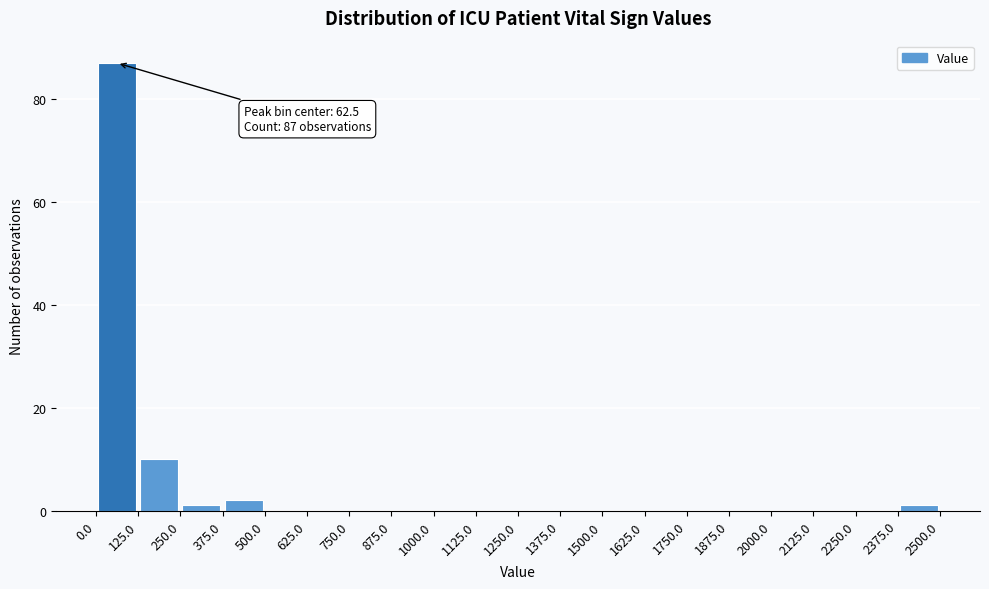

Which range on the x-axis has the tallest bar?

0.0 to 125.0